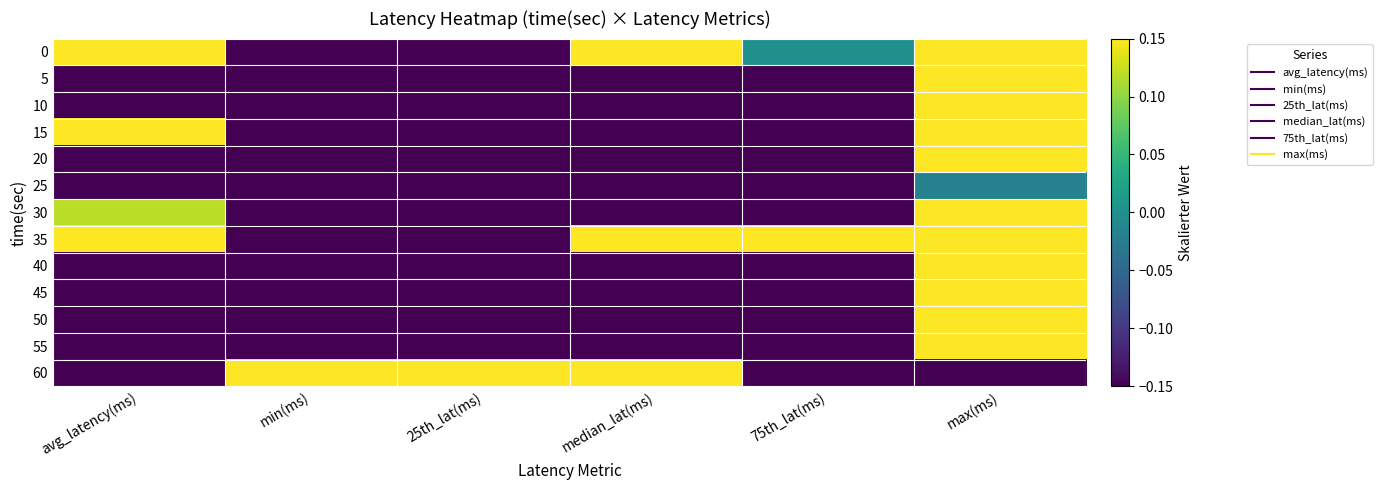

Reading left to right, what are all the values shown in this chart?

0: avg_latency(ms)=0.3	min(ms)=-0.7	25th_lat(ms)=-0.7	median_lat(ms)=0.2	75th_lat(ms)=0.0	max(ms)=0.4
5: avg_latency(ms)=-0.8	min(ms)=-1.0	25th_lat(ms)=-1.0	median_lat(ms)=-1.0	75th_lat(ms)=-0.8	max(ms)=0.7
10: avg_latency(ms)=-0.7	min(ms)=-0.7	25th_lat(ms)=-0.7	median_lat(ms)=-1.0	75th_lat(ms)=-0.8	max(ms)=0.6
15: avg_latency(ms)=0.3	min(ms)=-1.0	25th_lat(ms)=-0.7	median_lat(ms)=-0.6	75th_lat(ms)=-0.5	max(ms)=0.6
20: avg_latency(ms)=-0.4	min(ms)=-1.0	25th_lat(ms)=-0.7	median_lat(ms)=-0.6	75th_lat(ms)=-0.7	max(ms)=0.5
25: avg_latency(ms)=-0.4	min(ms)=-0.7	25th_lat(ms)=-0.7	median_lat(ms)=-0.6	75th_lat(ms)=-0.7	max(ms)=-0.0
30: avg_latency(ms)=0.1	min(ms)=-0.7	25th_lat(ms)=-0.7	median_lat(ms)=-0.6	75th_lat(ms)=-0.3	max(ms)=0.4
35: avg_latency(ms)=1.0	min(ms)=-0.7	25th_lat(ms)=-0.4	median_lat(ms)=1.0	75th_lat(ms)=1.0	max(ms)=0.5
40: avg_latency(ms)=-0.8	min(ms)=-1.0	25th_lat(ms)=-0.7	median_lat(ms)=-1.0	75th_lat(ms)=-0.8	max(ms)=0.5
45: avg_latency(ms)=-1.0	min(ms)=-0.7	25th_lat(ms)=-1.0	median_lat(ms)=-1.0	75th_lat(ms)=-1.0	max(ms)=0.5
50: avg_latency(ms)=-0.8	min(ms)=-1.0	25th_lat(ms)=-1.0	median_lat(ms)=-1.0	75th_lat(ms)=-0.8	max(ms)=0.5
55: avg_latency(ms)=-0.3	min(ms)=-1.0	25th_lat(ms)=-0.7	median_lat(ms)=-1.0	75th_lat(ms)=-0.7	max(ms)=1.0
60: avg_latency(ms)=-0.5	min(ms)=1.0	25th_lat(ms)=1.0	median_lat(ms)=1.0	75th_lat(ms)=-0.7	max(ms)=-1.0